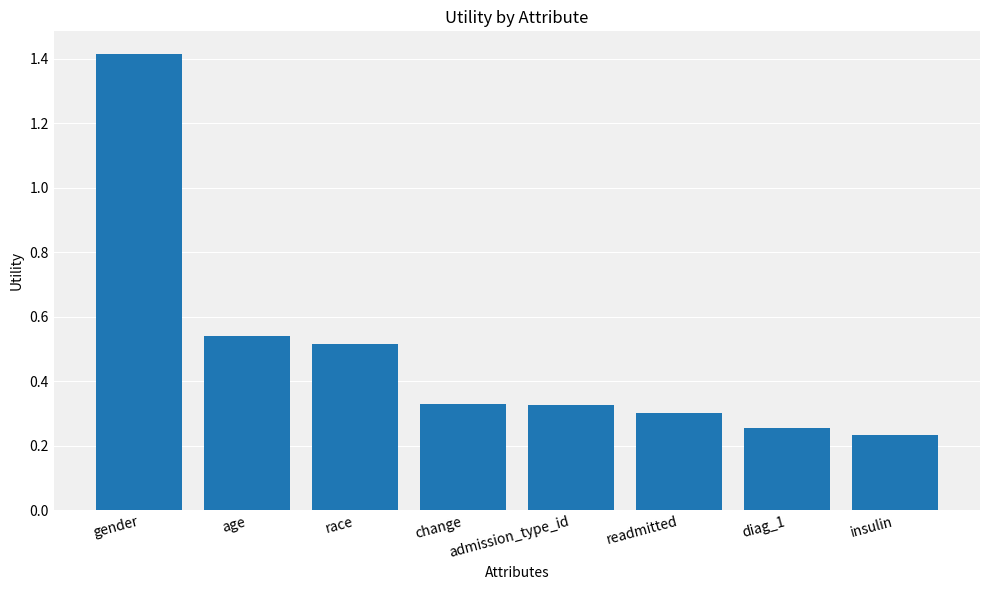

What is the difference between the maximum and second lowest values?

1.2